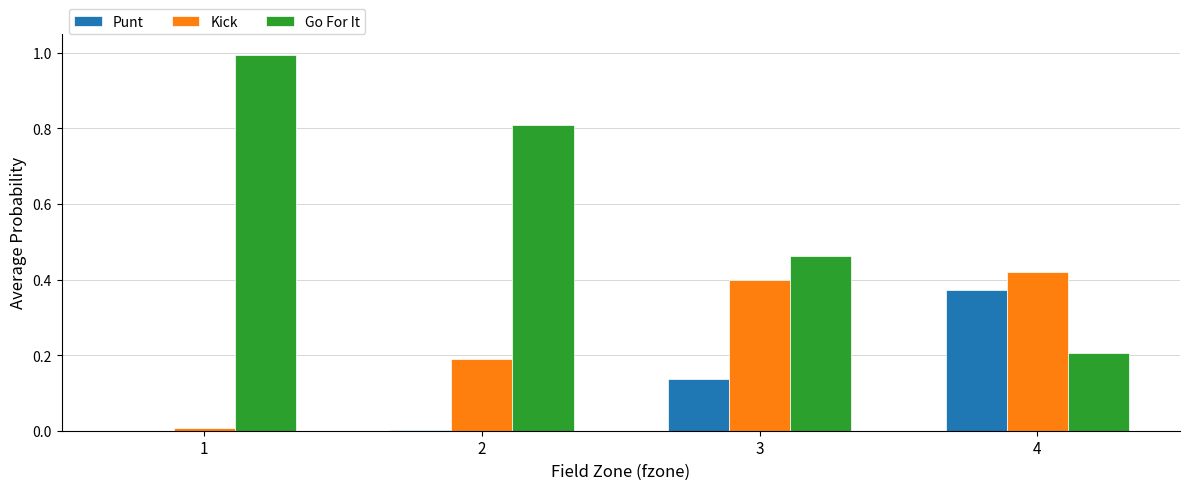

Which series has the largest total across all categories?

Go For It